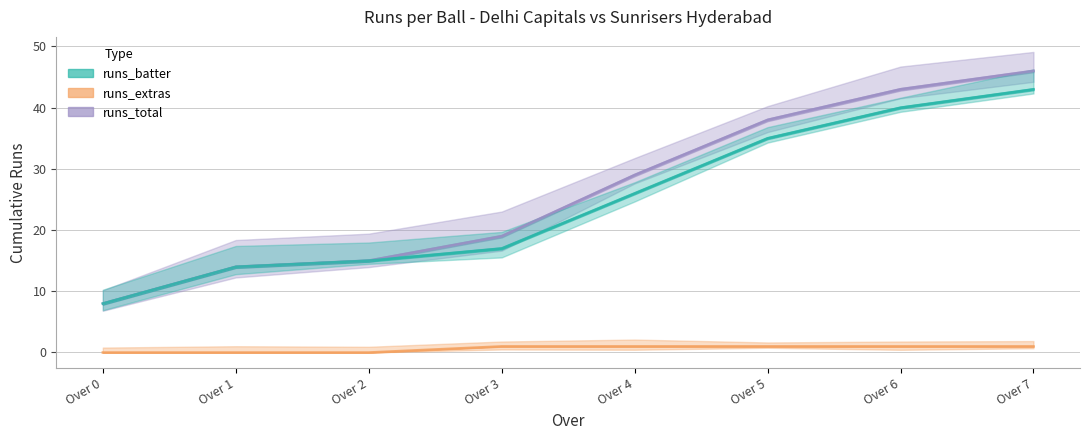

Rank the series by their maximum value, from highest to lowest.

runs_total, runs_batter, runs_extras